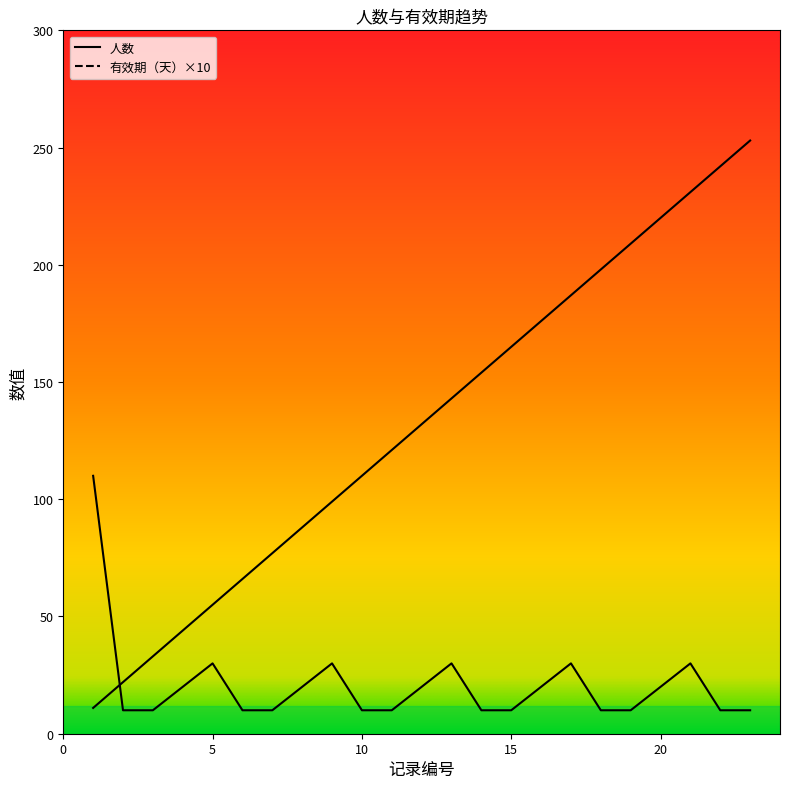

List the series in order of their overall mean, lowest first.

有效期（天）, 人数